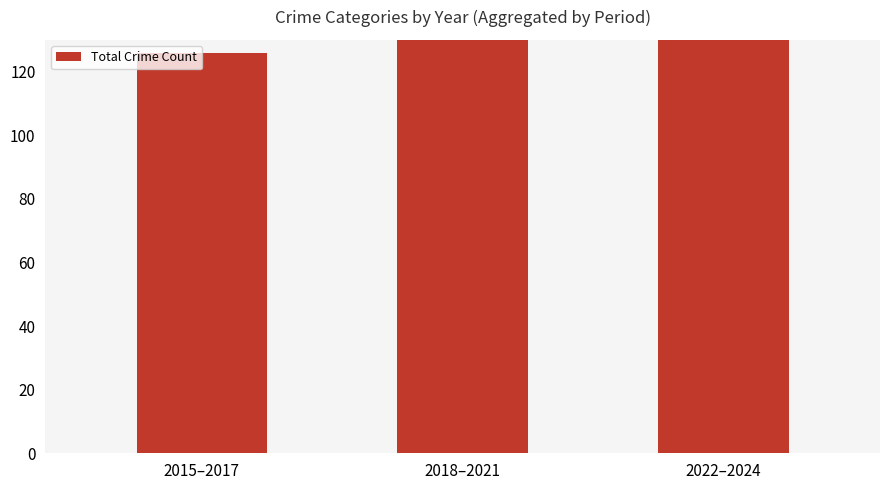

What is the sum of the values at 2022–2024 and 2015–2017?

283